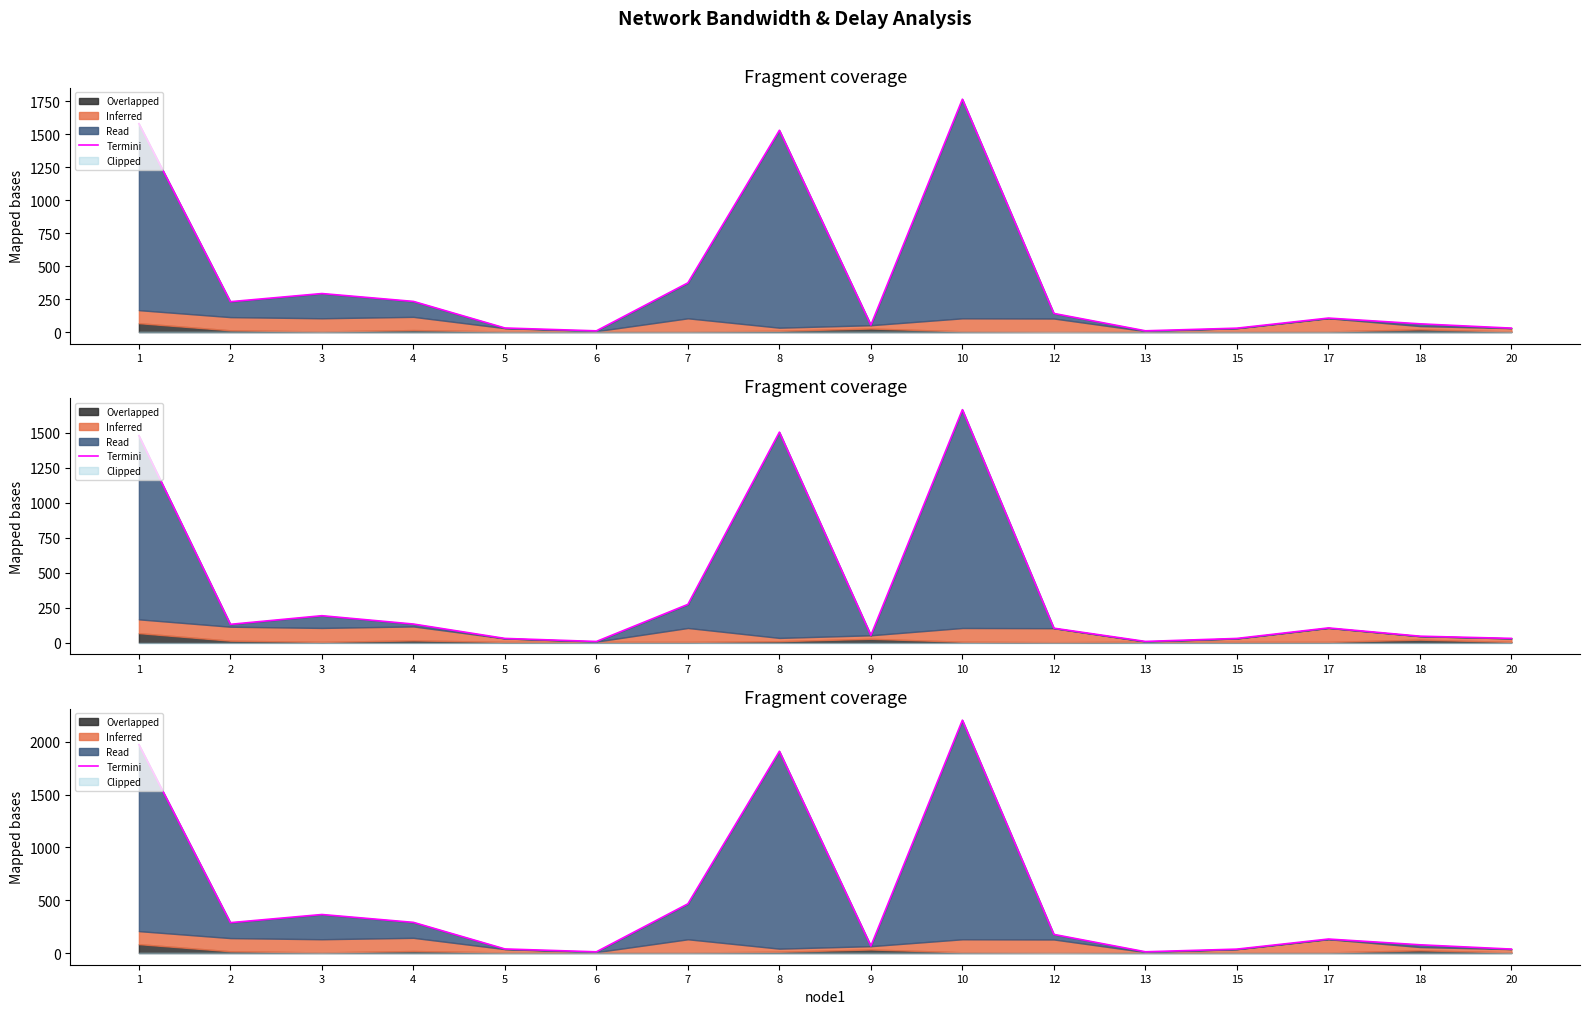

Does the chart display data point markers on the line(s)?

No